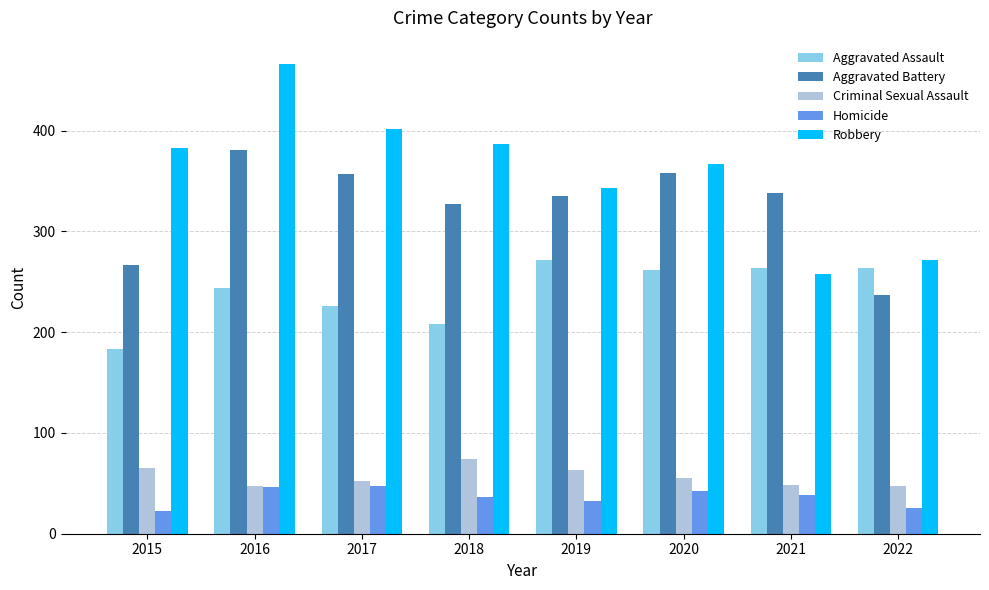

What is the smallest value displayed?

23